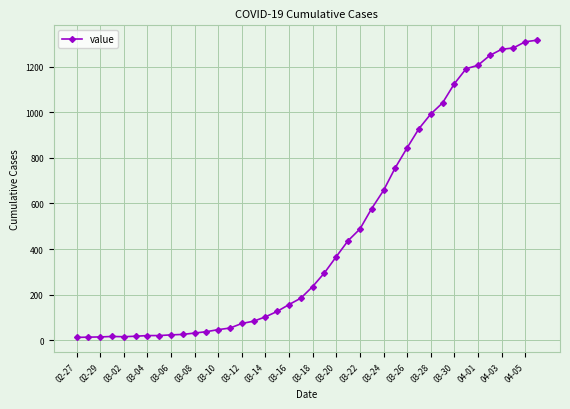

What is the maximum value shown in the chart?

1316